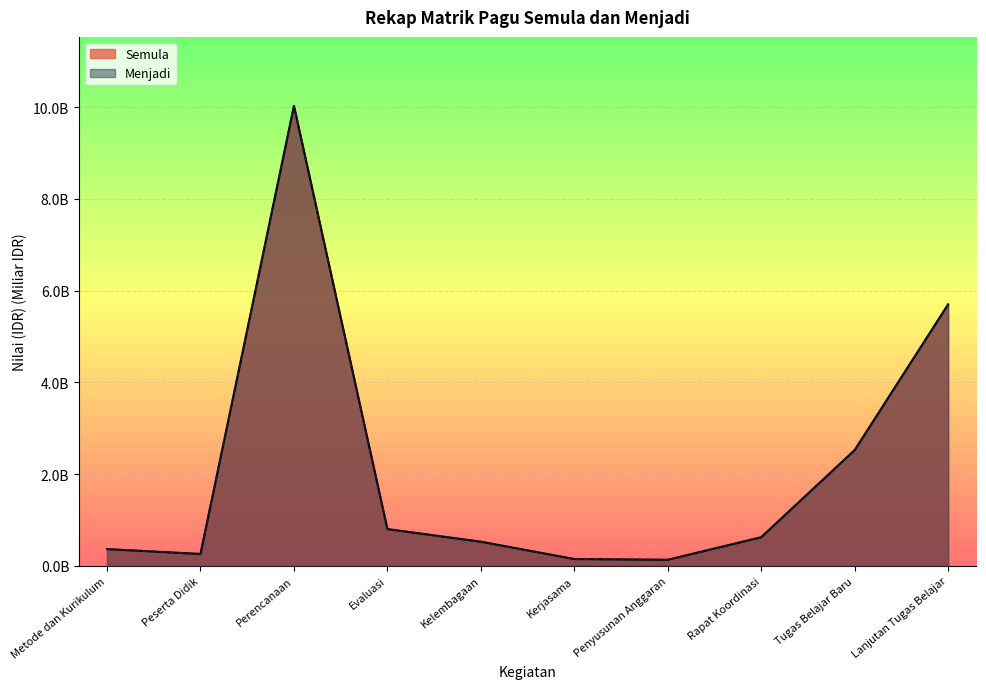

Which category has the lowest value in the Semula series?

Penyusunan Anggaran